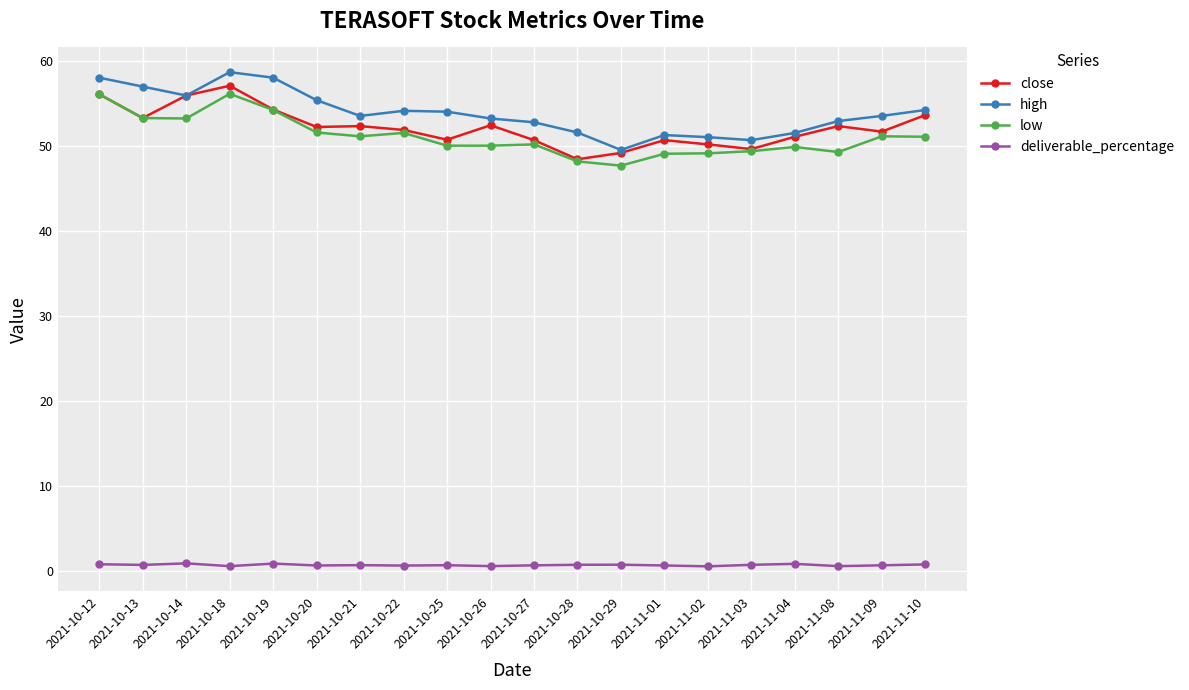

What is the minimum value shown in the chart?

0.5